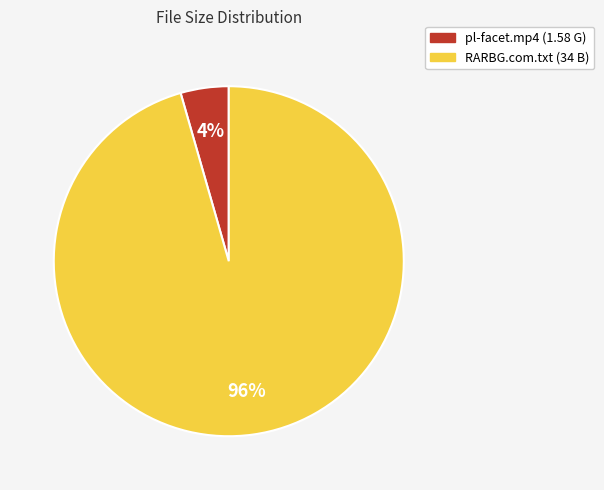

Is there a majority slice in this chart?

Yes